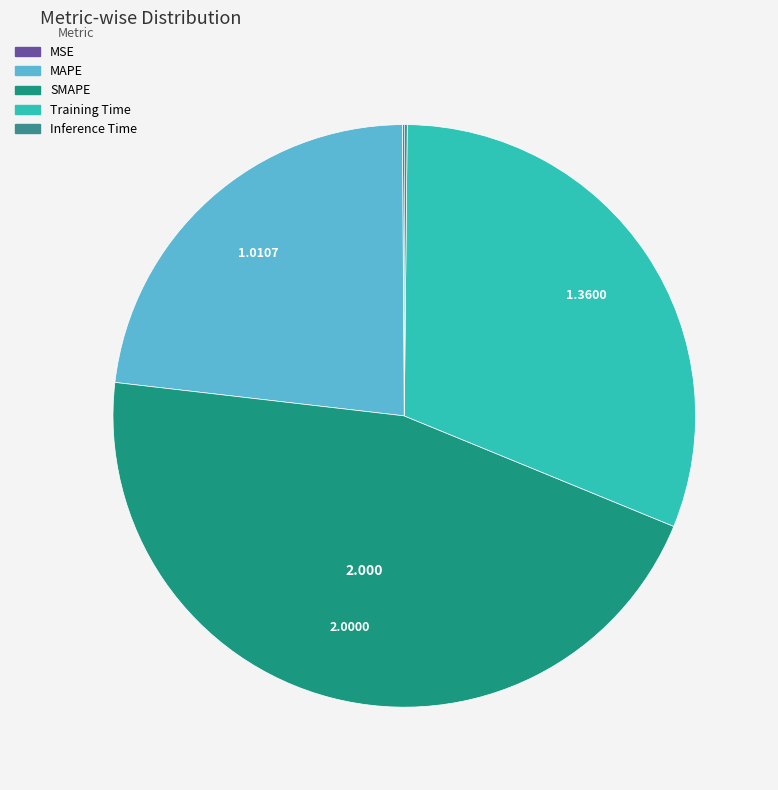

Is it true that MAPE is 23% of the pie?

True